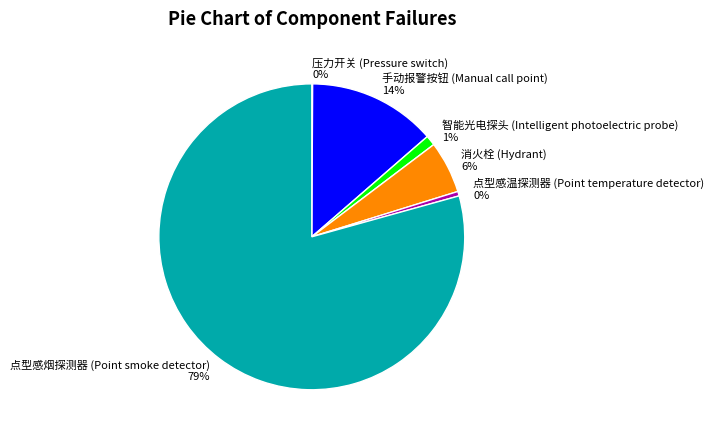

What is the majority slice?

点型感烟探测器 (Point smoke detector)